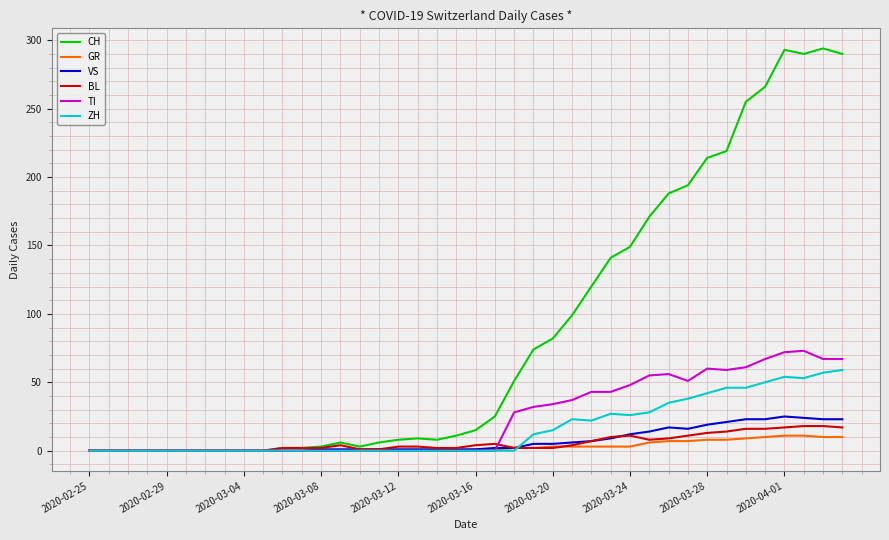

What is the maximum value shown in the chart?

294